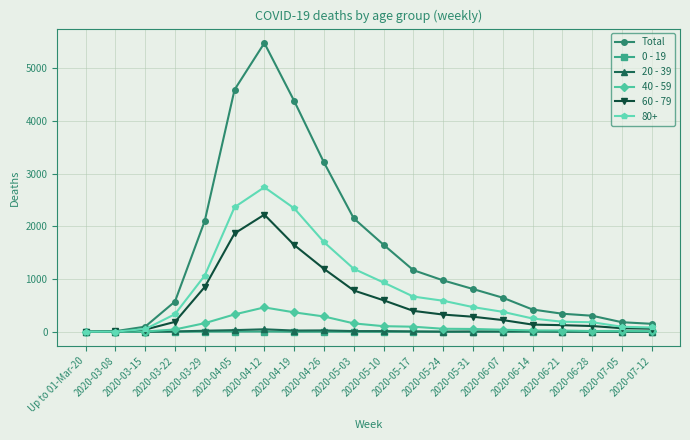

At which category does the chart reach its peak across all series?

2020-04-12